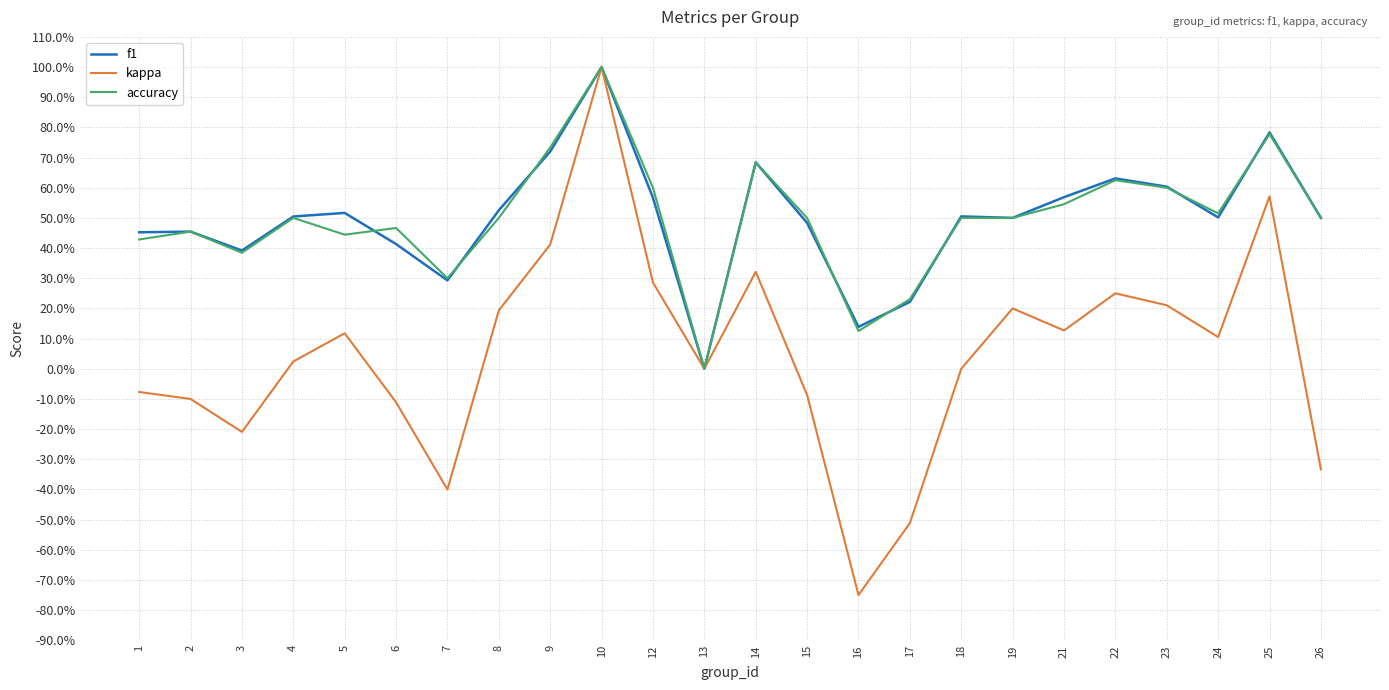

What are all the series names shown in the legend?

f1, kappa, accuracy